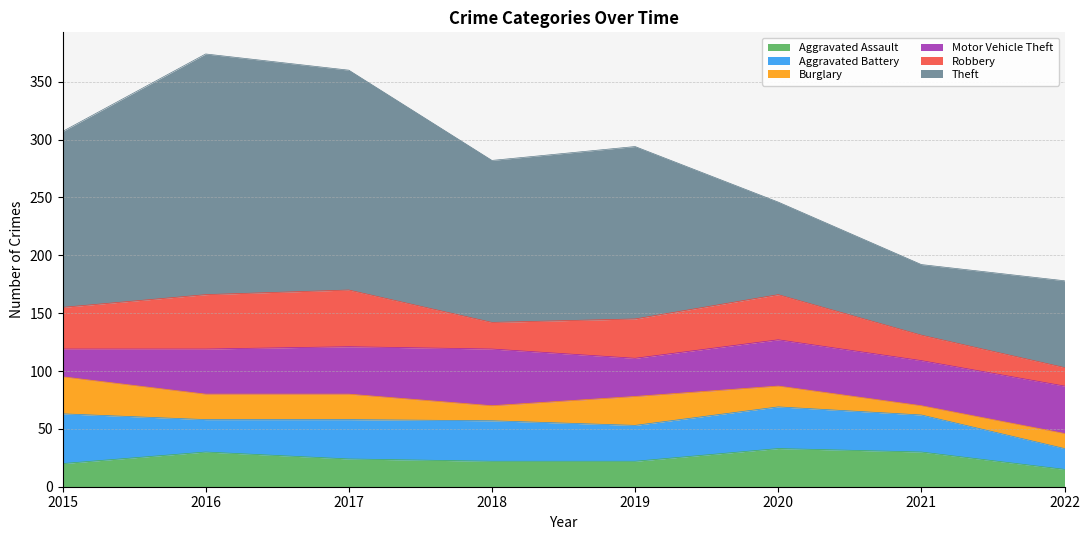

How many lines are shown in the chart?

6